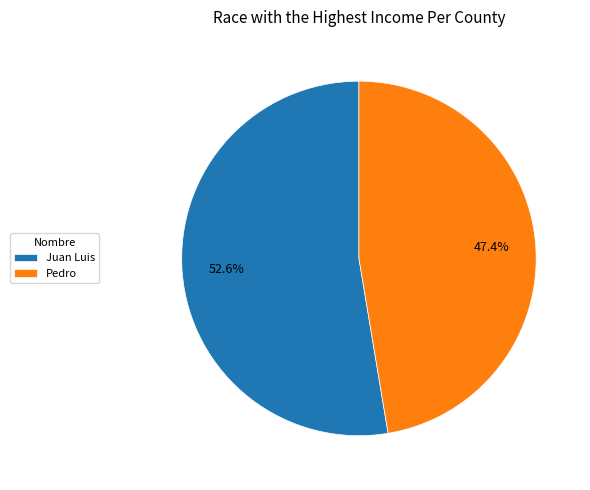

Combined, what portion of the pie is Pedro and Juan Luis?

100.0%